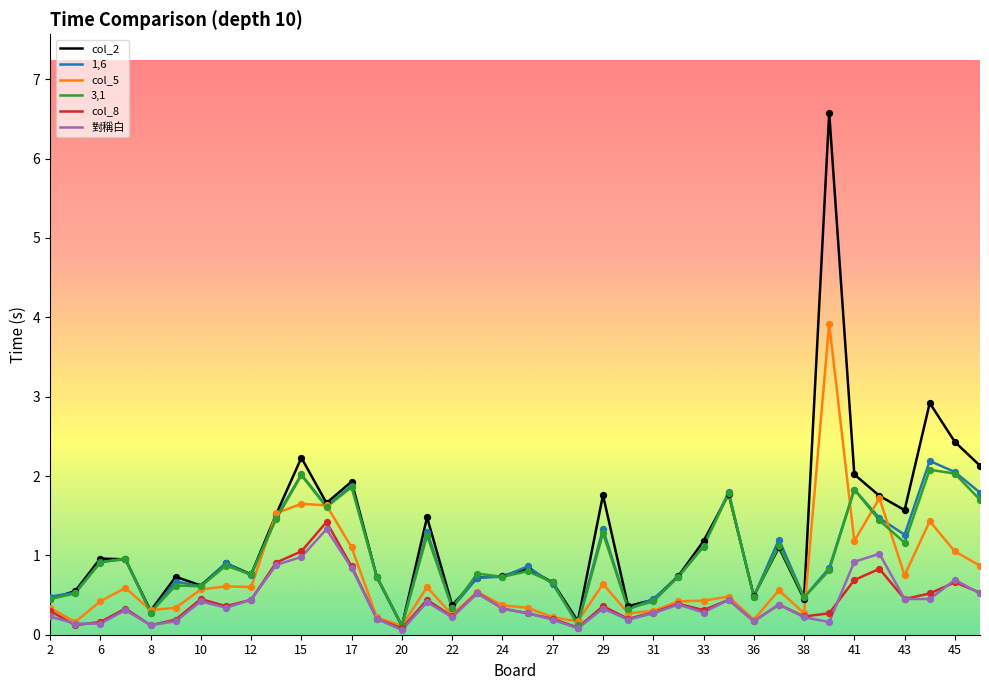

What are all the series names shown in the legend?

col_2, 1,6, col_5, 3,1, col_8, 對稱白